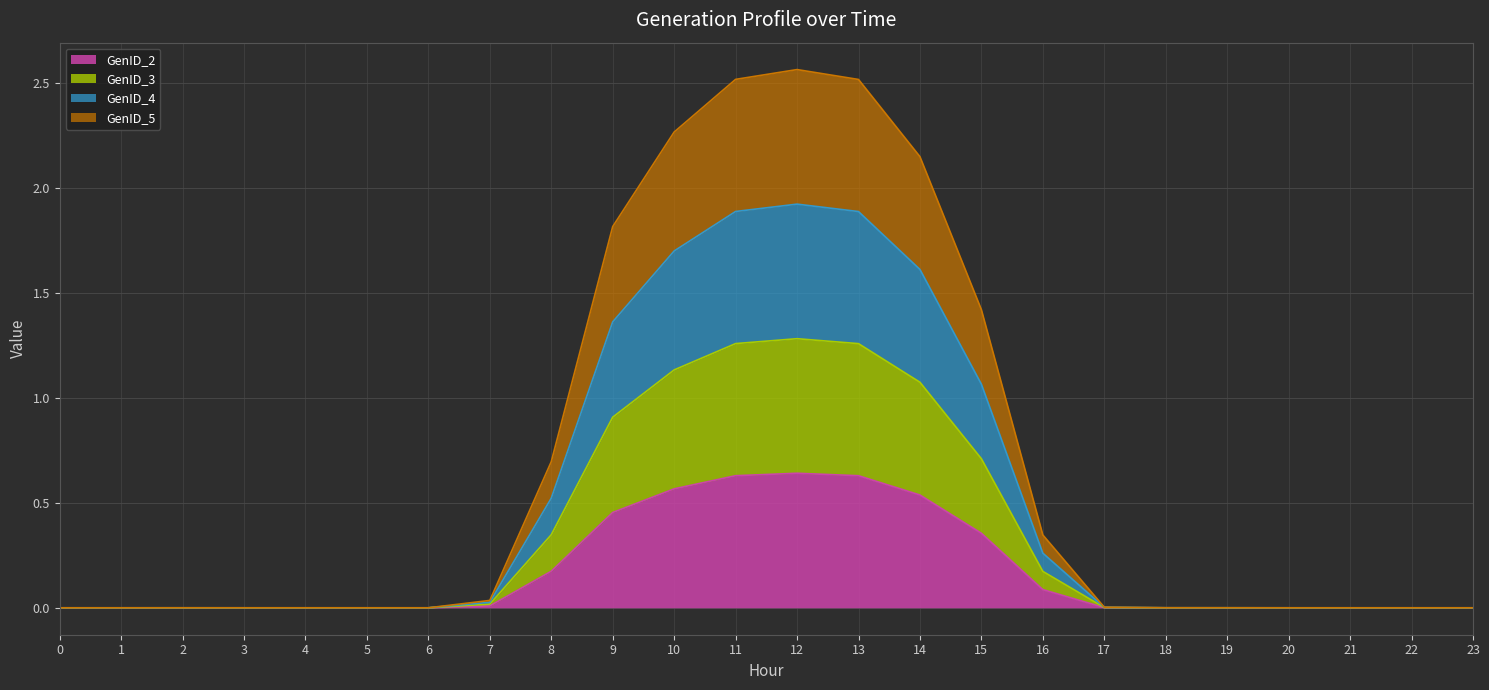

The GenID_3 series shows 1.3 at 11. True or false?

True